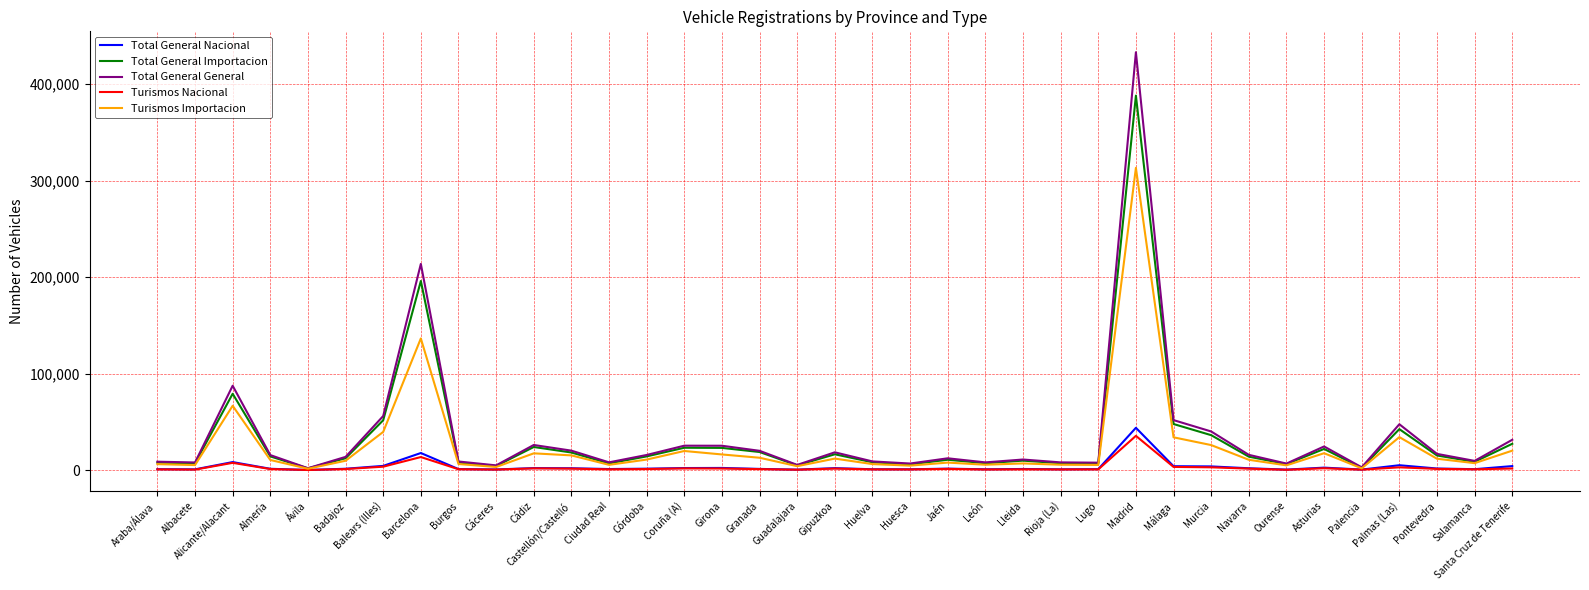

Which series has the largest range (max minus min)?

Total General General